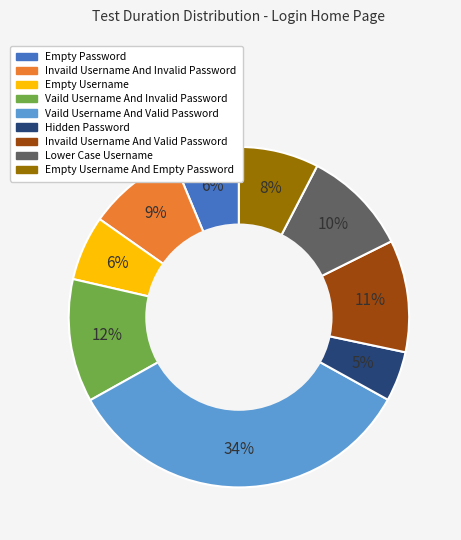

To the nearest percent, what is the combined percentage of Empty Password and Invaild Username And Invalid Password?

15%